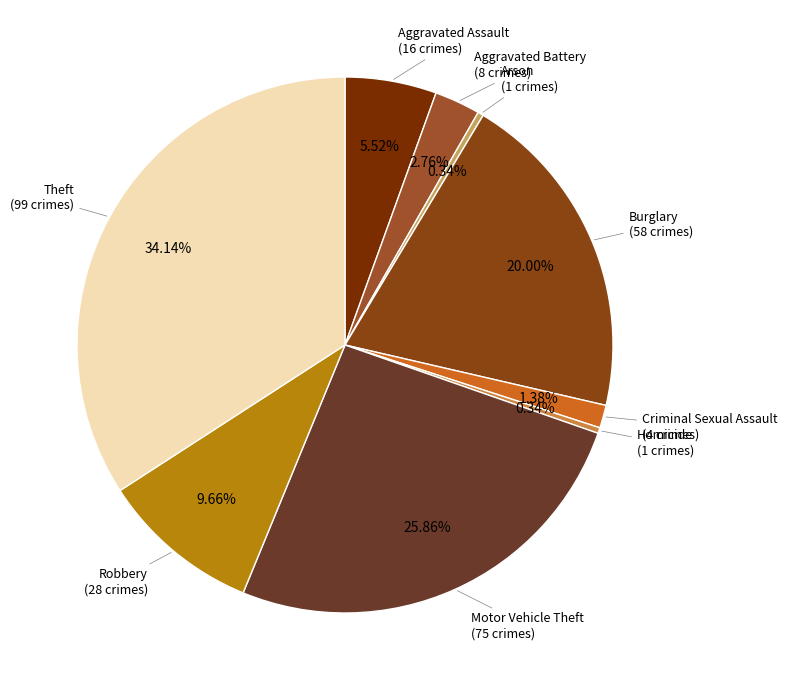

How many segments does this pie chart have?

9